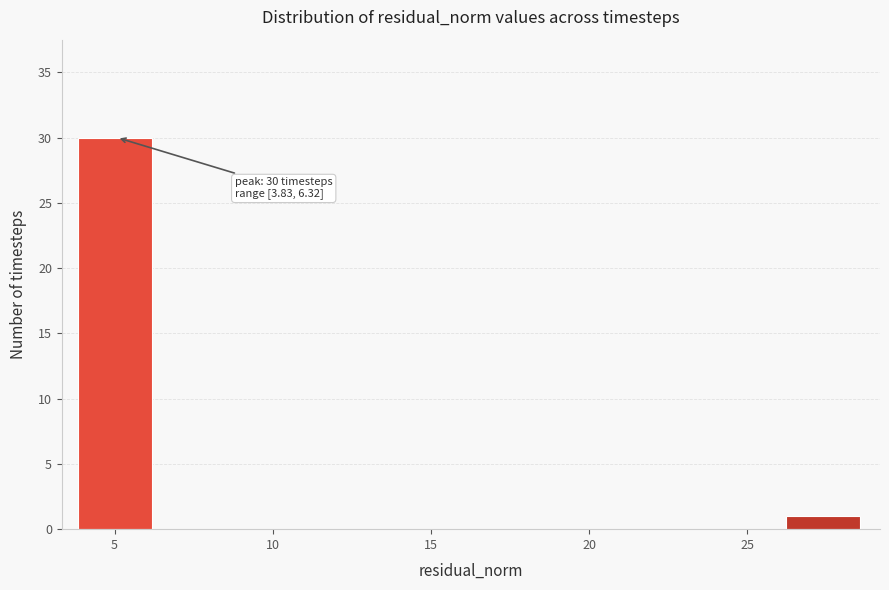

Which range on the x-axis has the tallest bar?

4.0 to 6.5